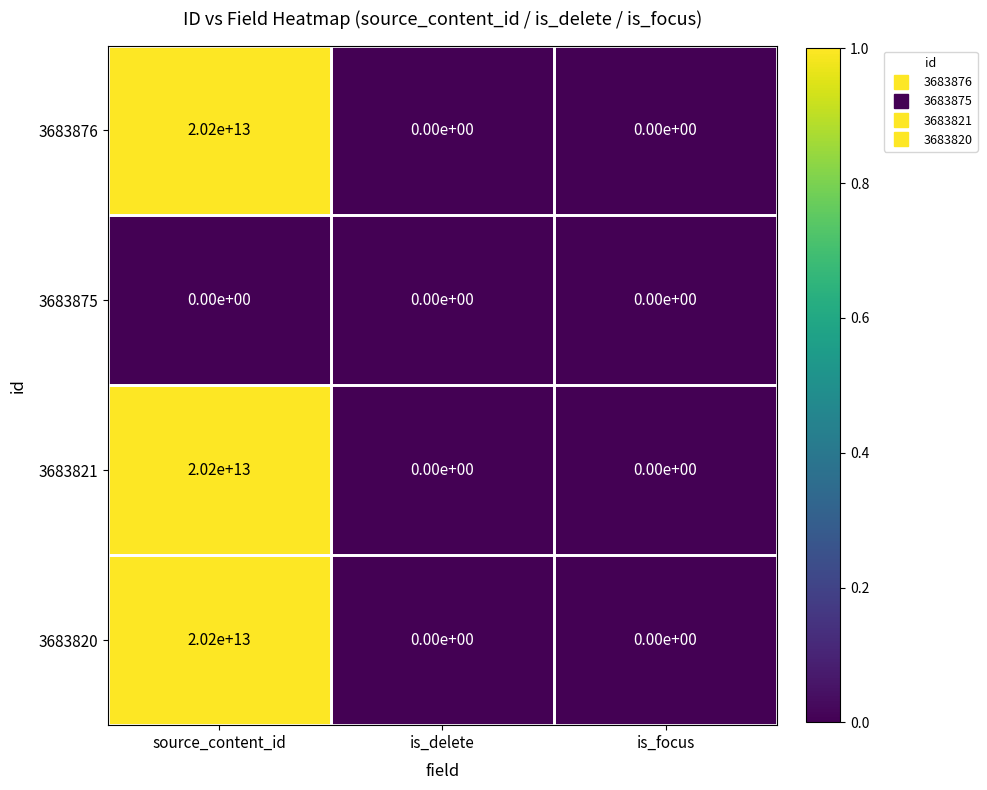

At which category is the sum across all series the highest?

source_content_id